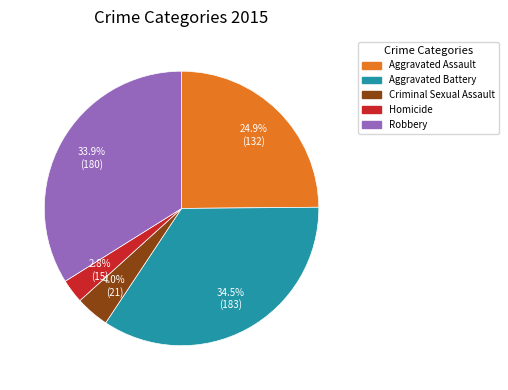

Is the sum of Robbery and Criminal Sexual Assault greater than half?

No